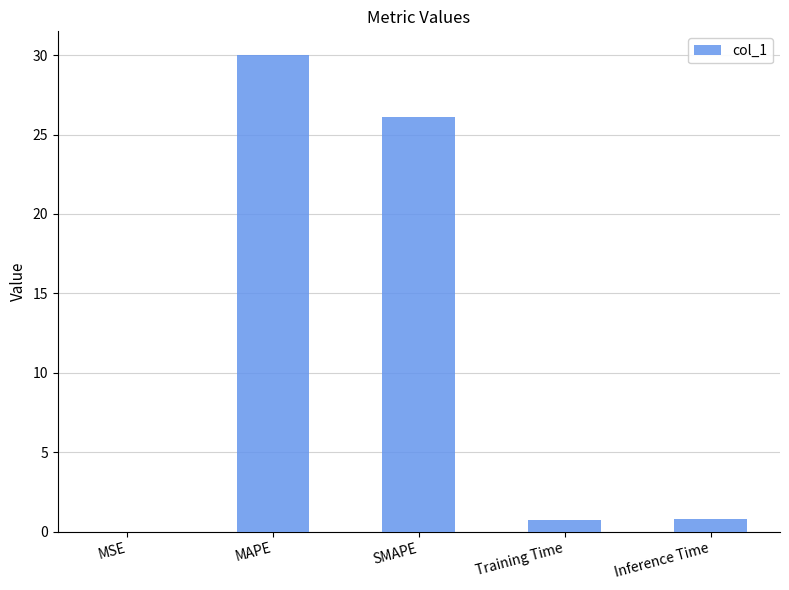

What is the average value?

11.5